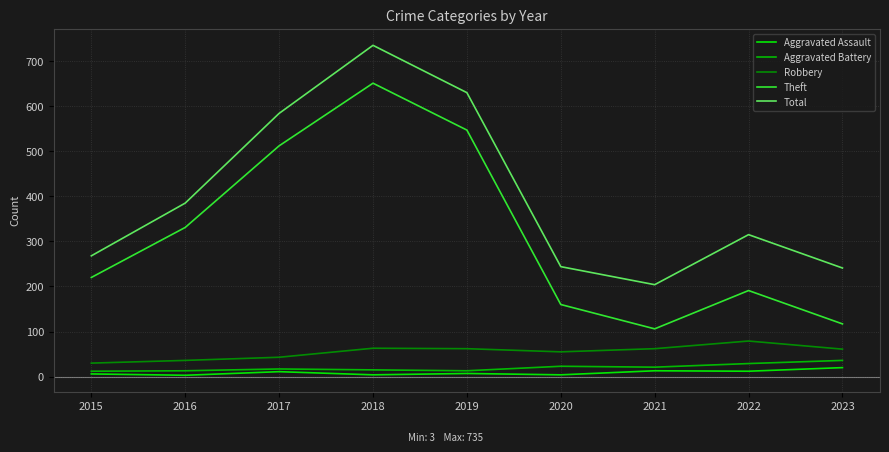

At which category does Total reach its first local peak?

2018